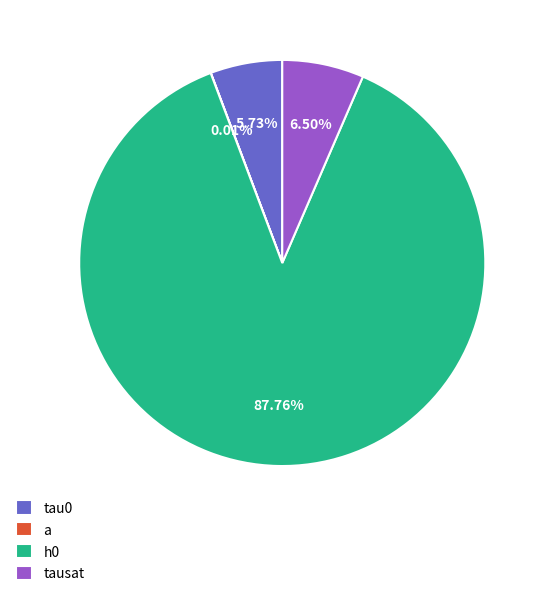

Is it true that a is 0% of the pie?

True